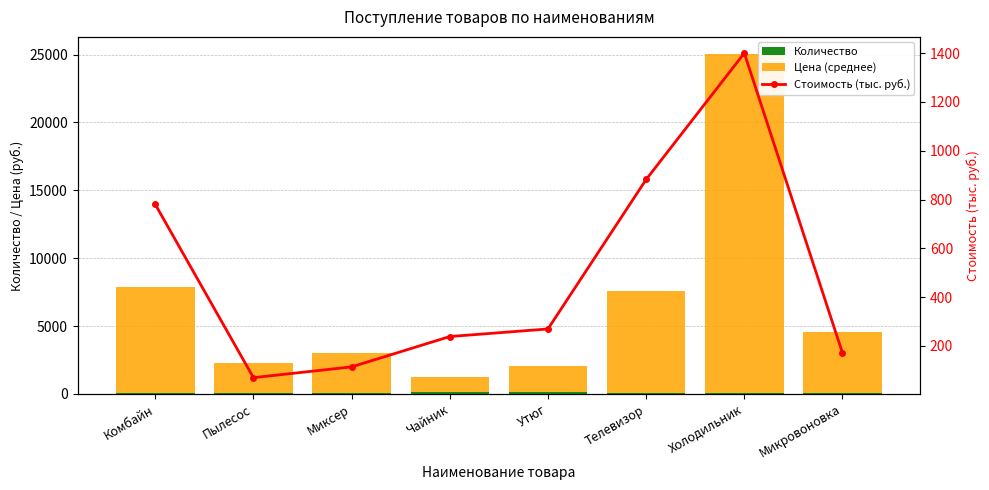

What is the sum of the Цена (среднее) values at Миксер and Комбайн?

10800.0